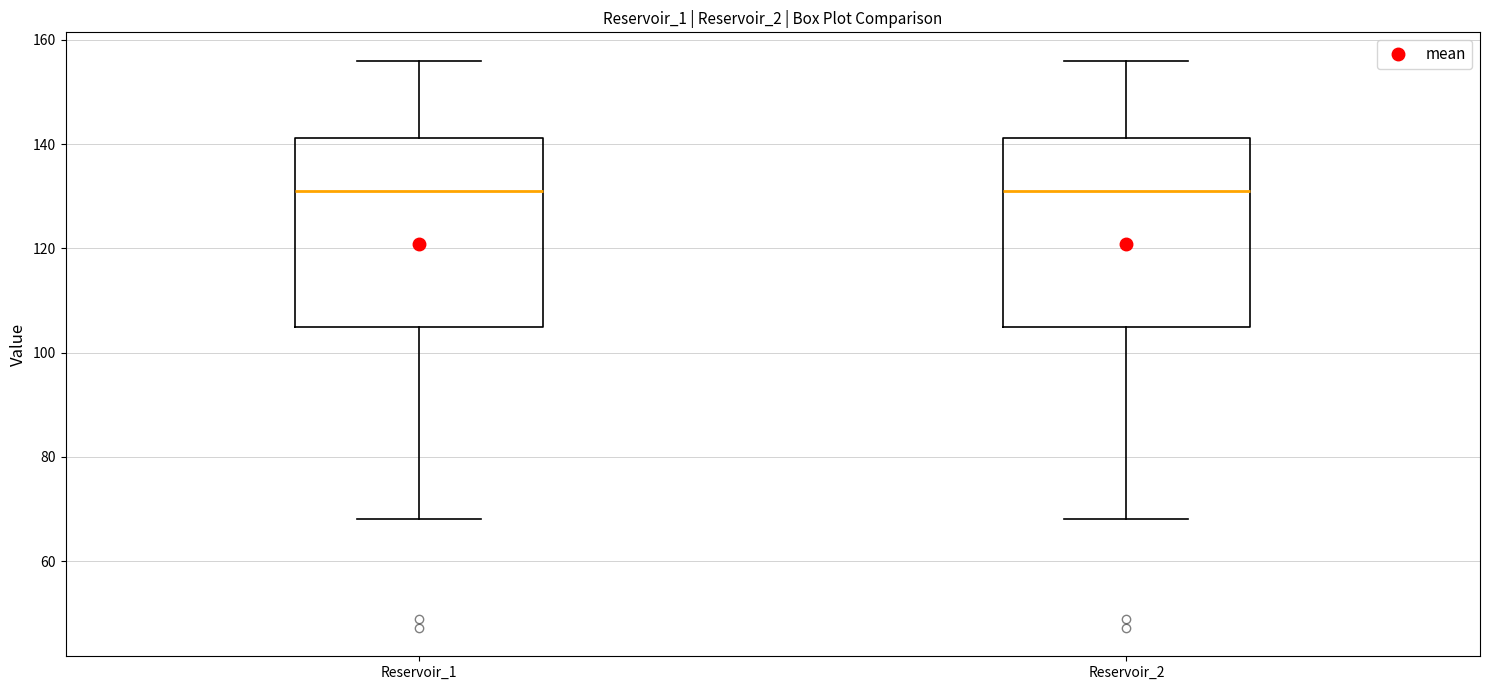

Where does the lower whisker of the box for Reservoir_1 end on the y-axis? The values are not printed on the chart, so give them approximately, as read against the axis.

68